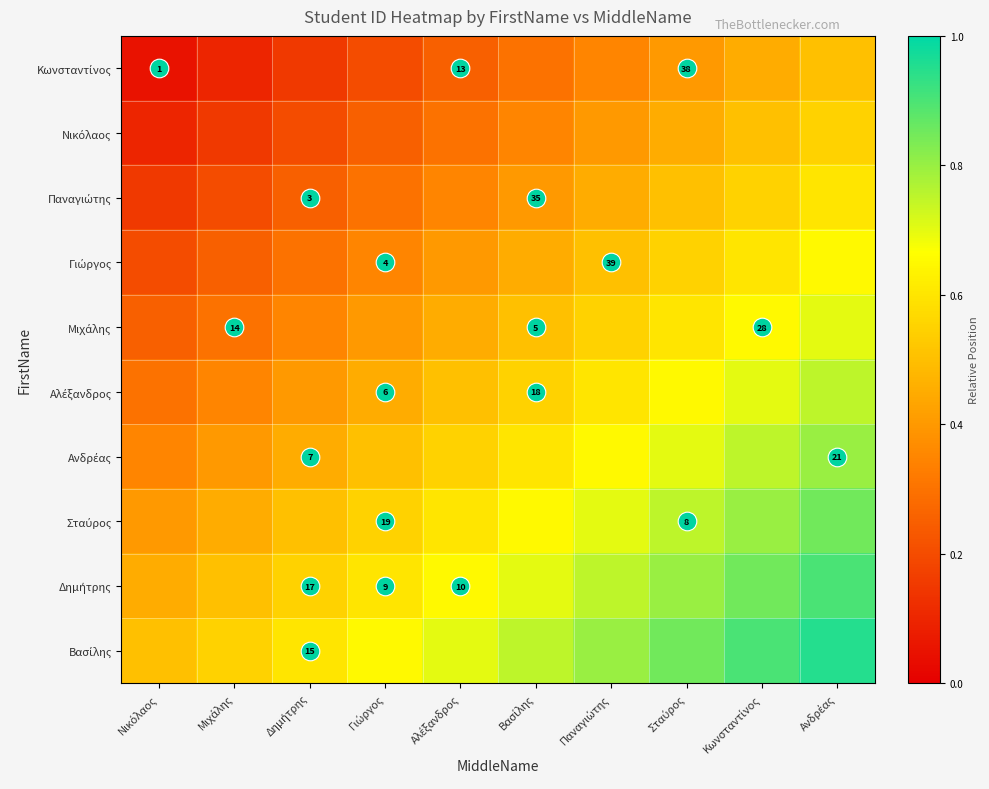

Count the number of categories in the chart.

10